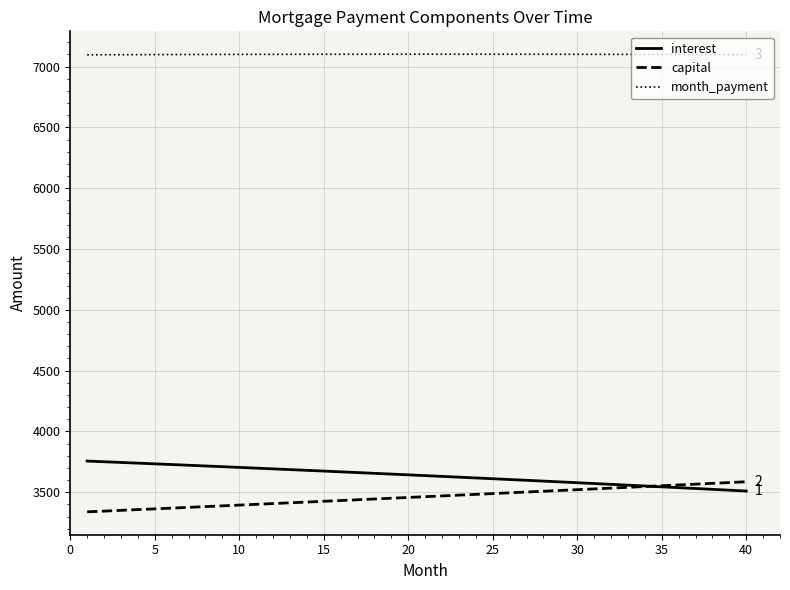

What are all the series names shown in the legend?

interest, capital, month_payment